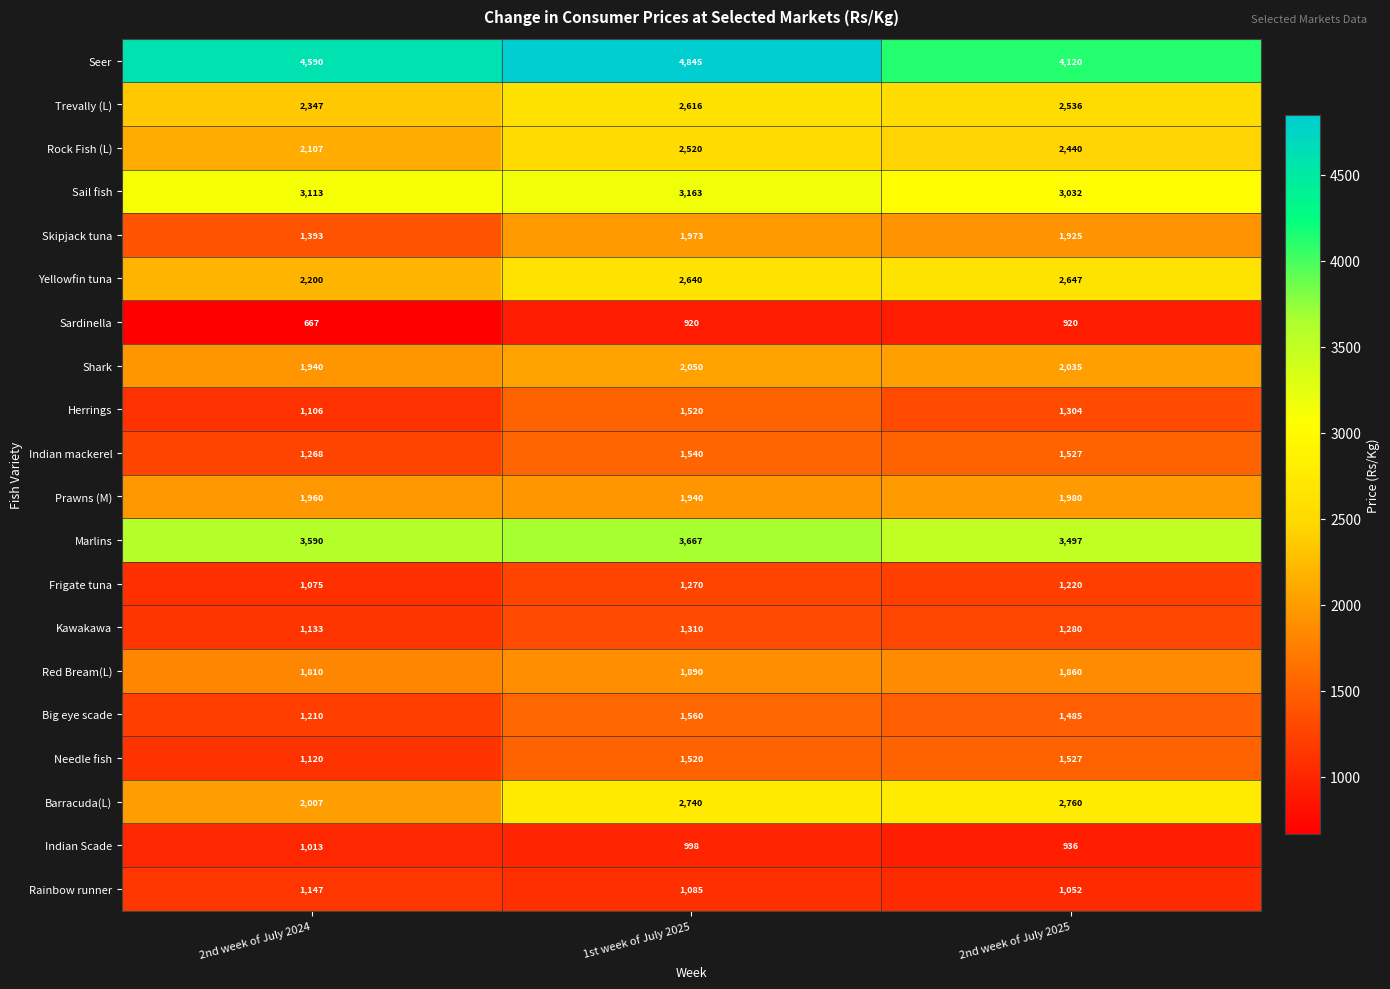

Read the Kawakawa value at 2nd week of July 2025.

1280